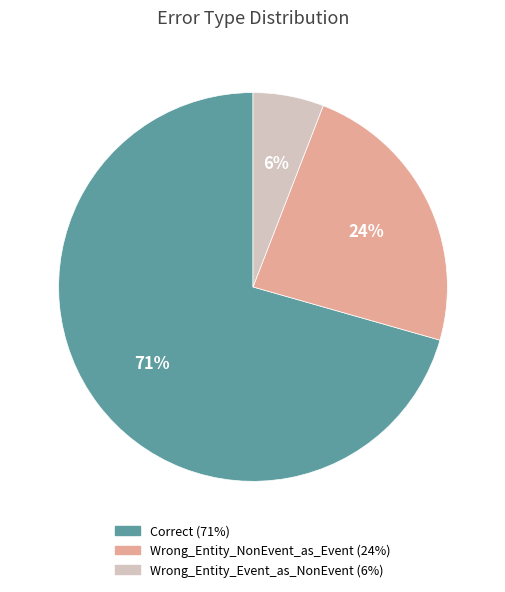

Count the number of slices in the pie.

3